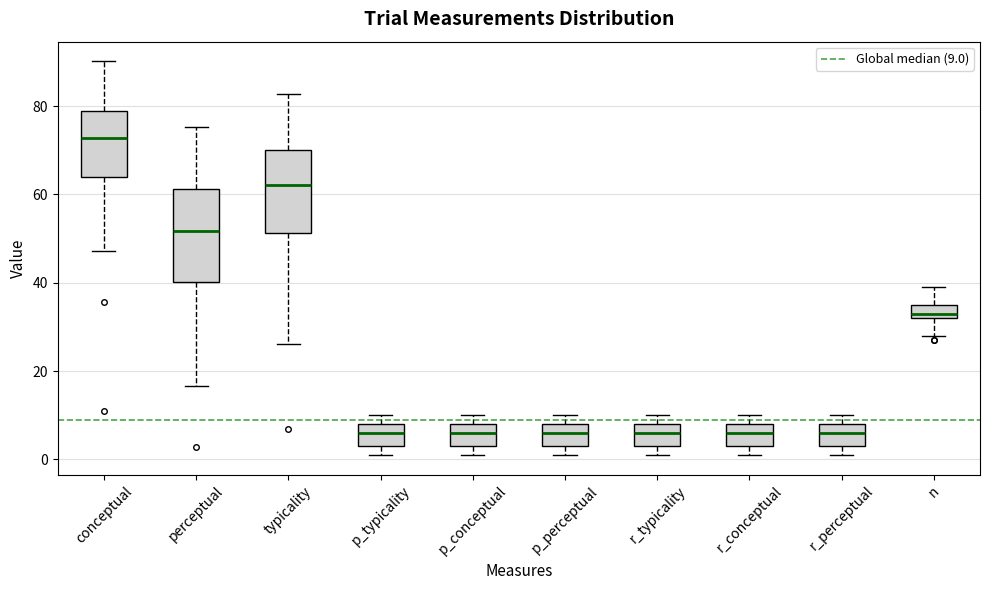

Where is the upper edge of the box for r_conceptual on the y-axis? The values are not printed on the chart, so give them approximately, as read against the axis.

8